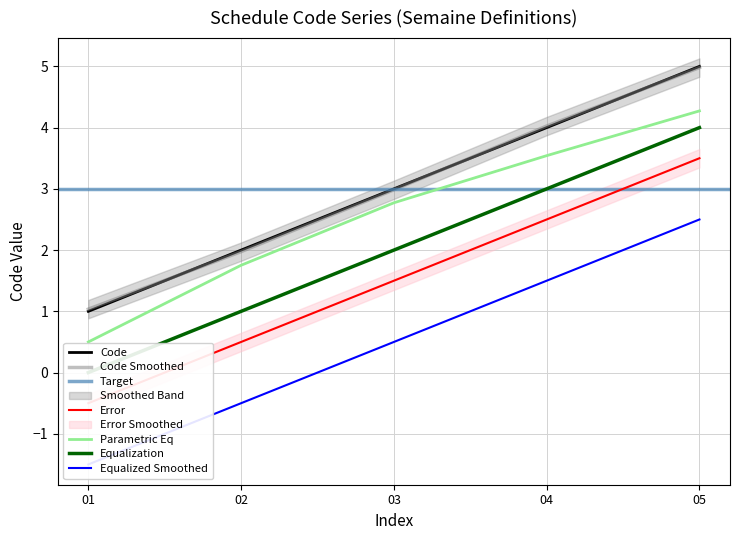

Count the values in the range 2 to 4.

3